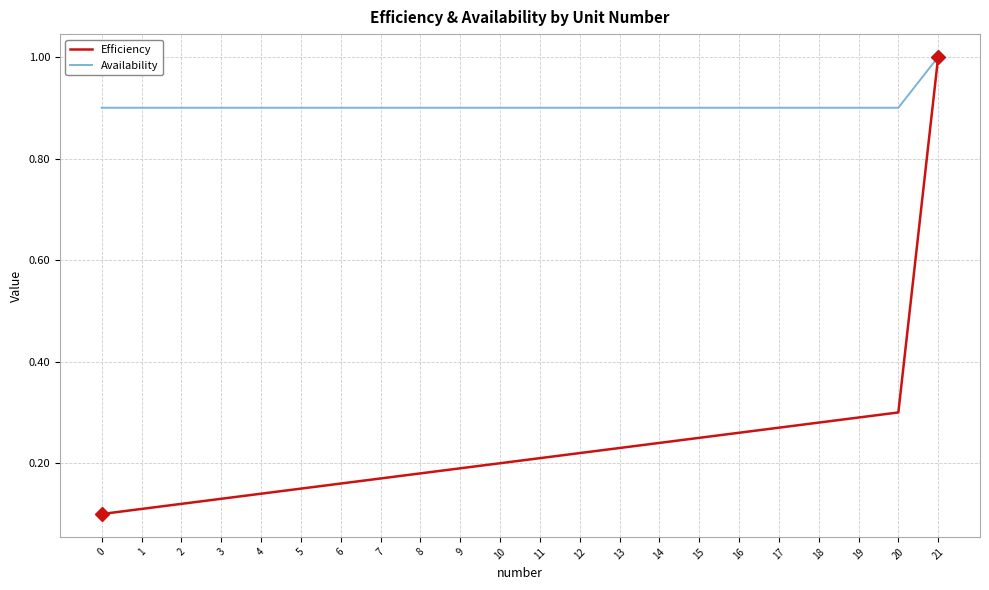

Which series has the widest spread of values?

Efficiency